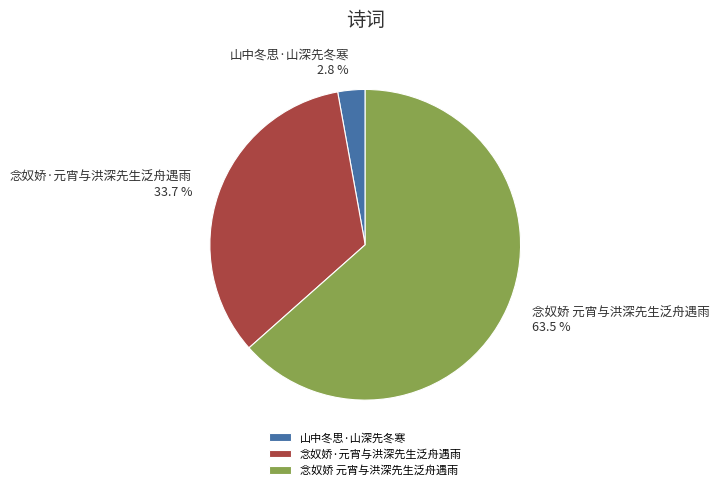

True or false: 山中冬思·山深先冬寒 accounts for 3% of the total.

True